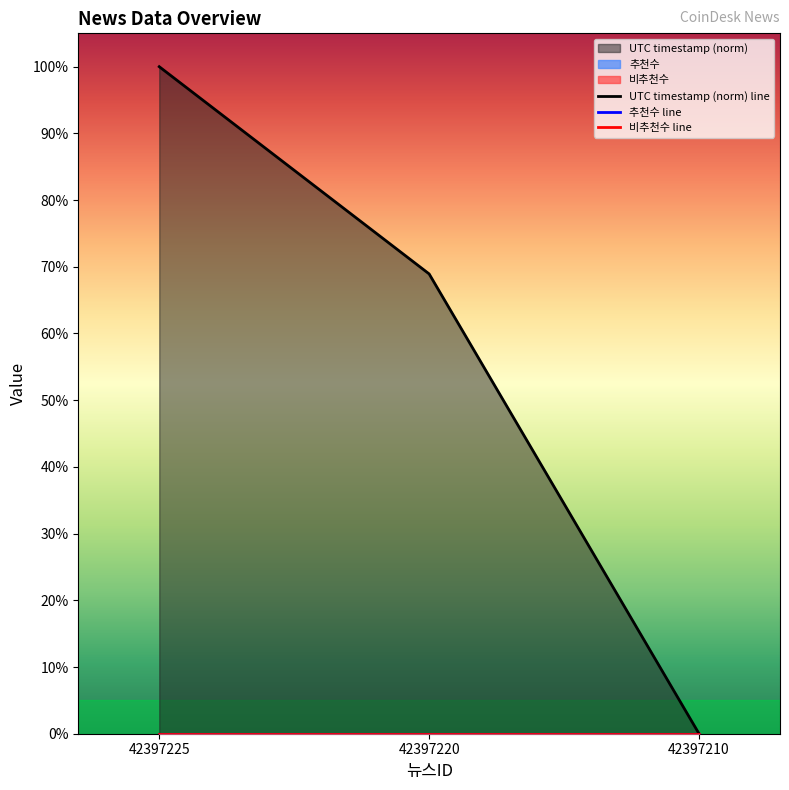

How many distinct data groups are displayed?

3